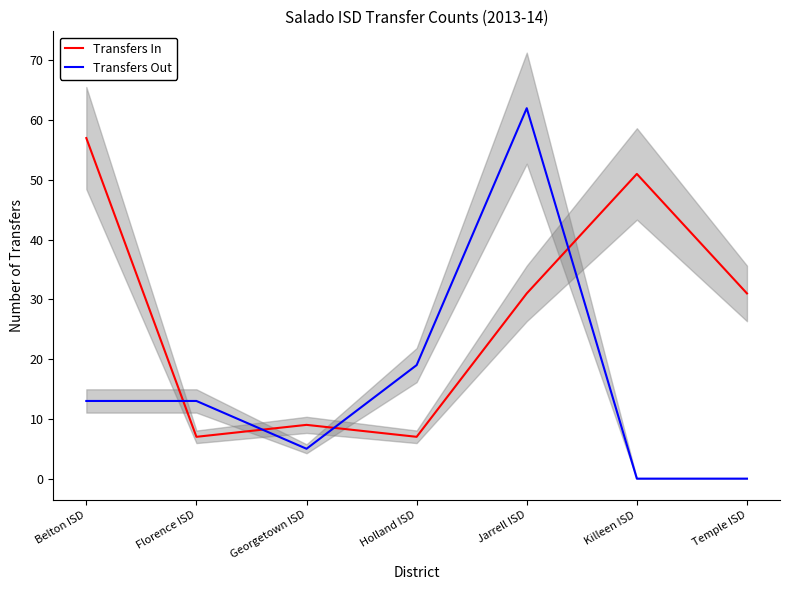

What is the spread (max minus min) of values at Temple ISD?

31